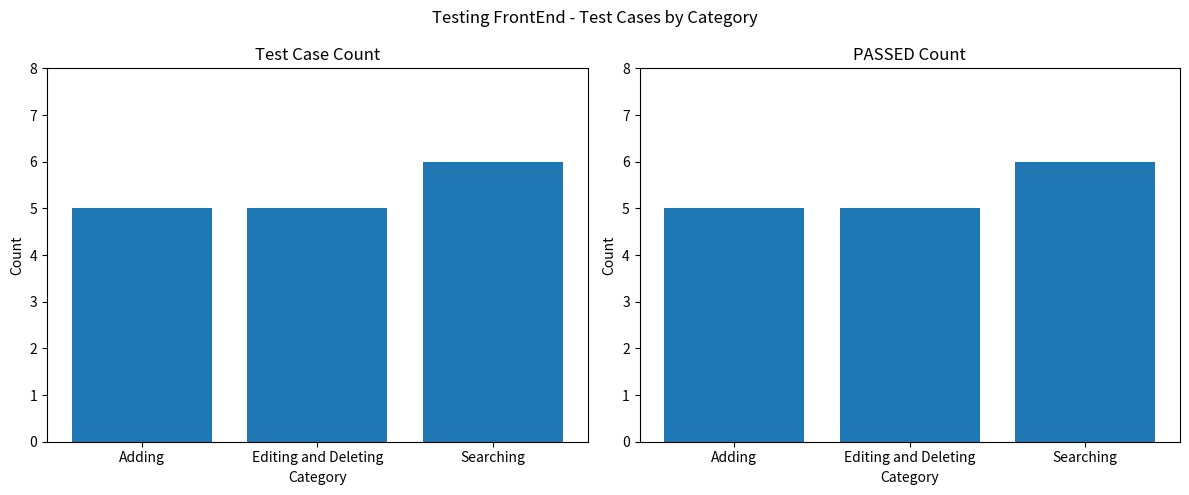

What is the total value across all series at Editing and Deleting?

10